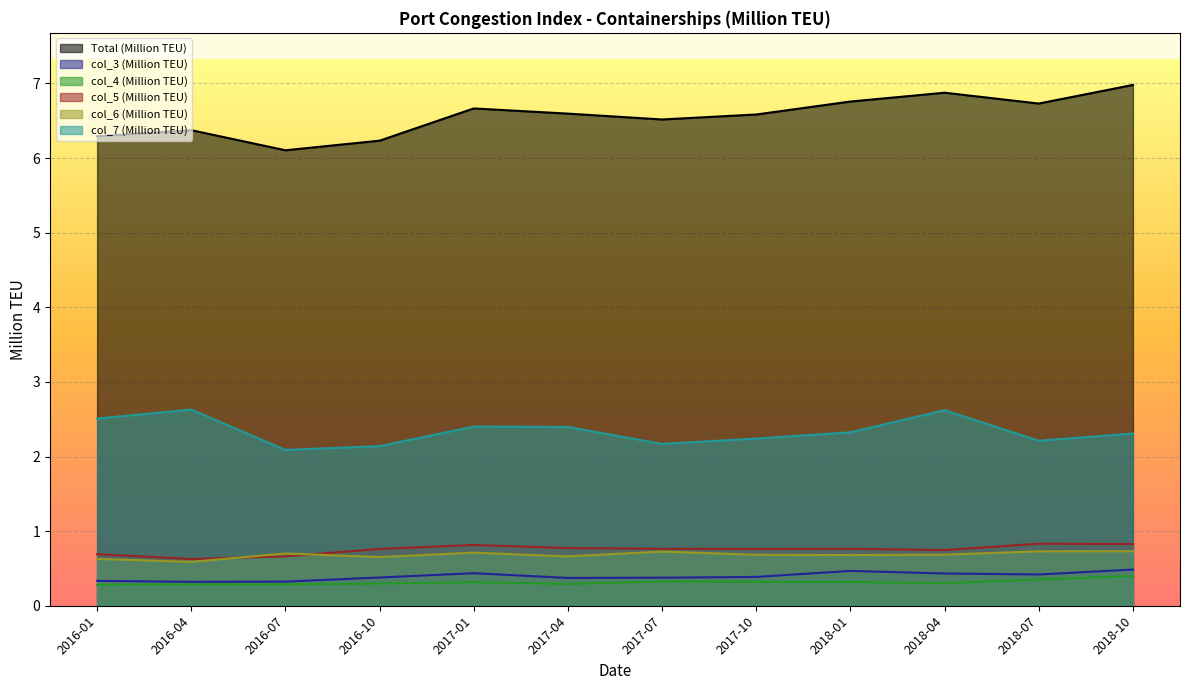

Where is the first local minimum for col_4 (Million TEU)?

2017-04